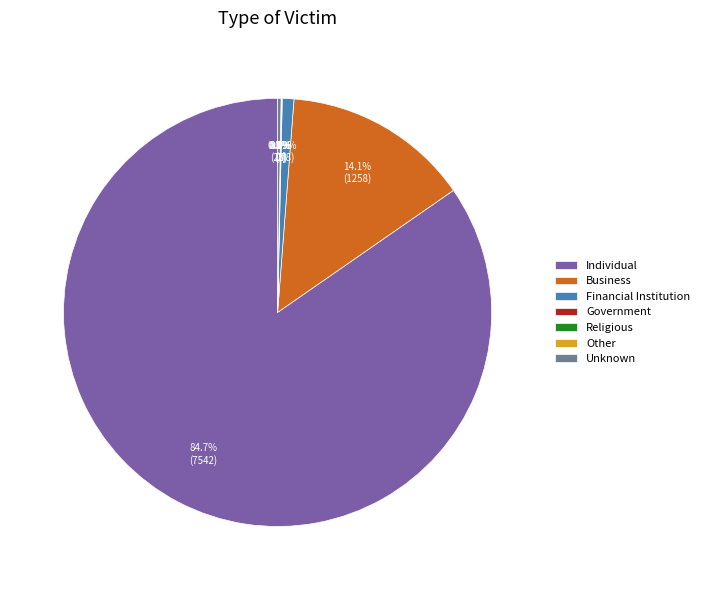

True or false: Individual accounts for 94% of the total.

False